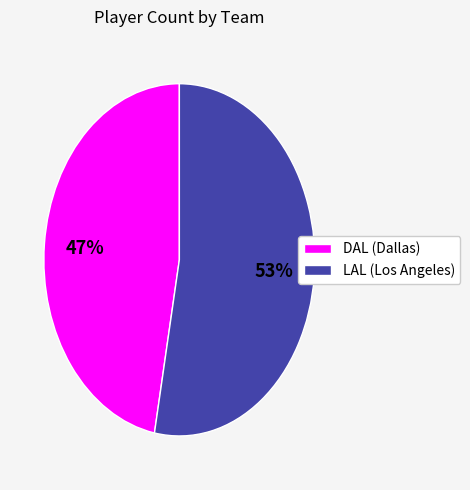

To the nearest percent, what percentage of the pie is LAL (Los Angeles)?

53%